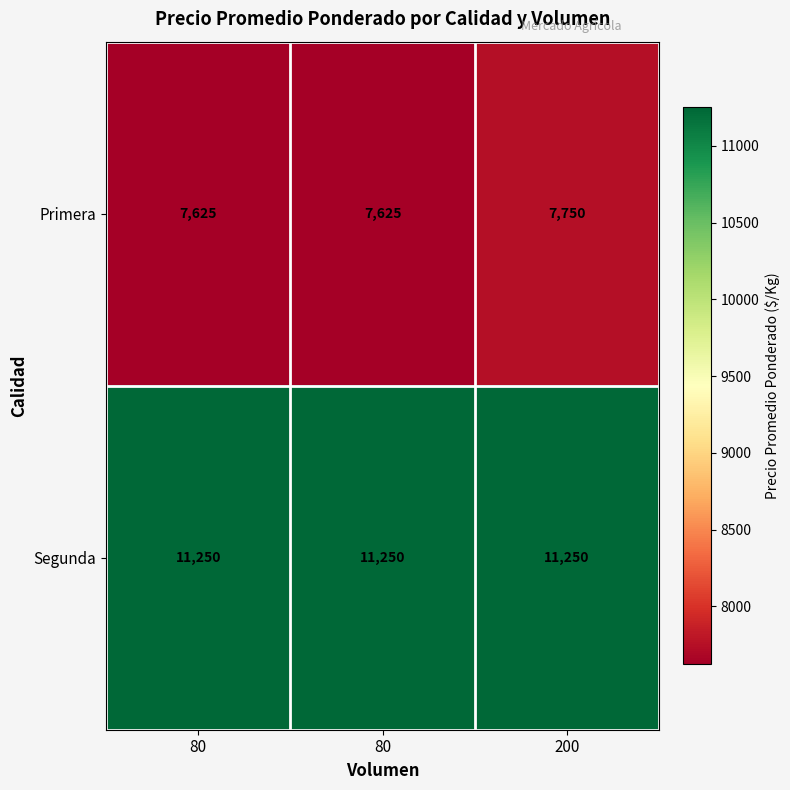

How many data points does each series have?

3